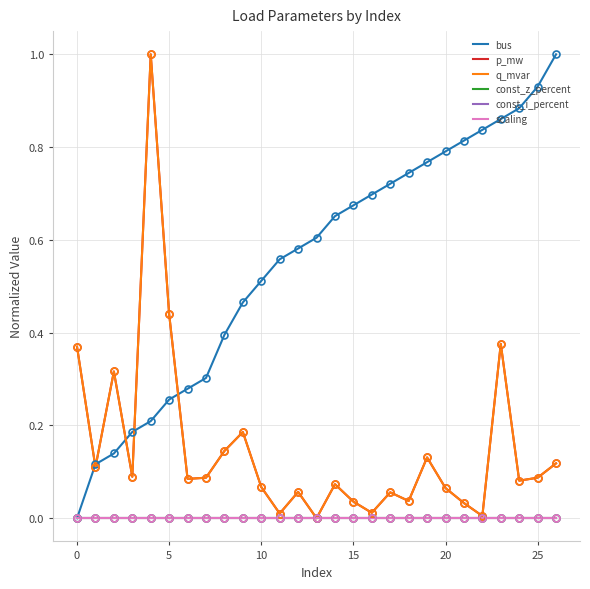

True or false: bus and q_mvar cross at least once.

True